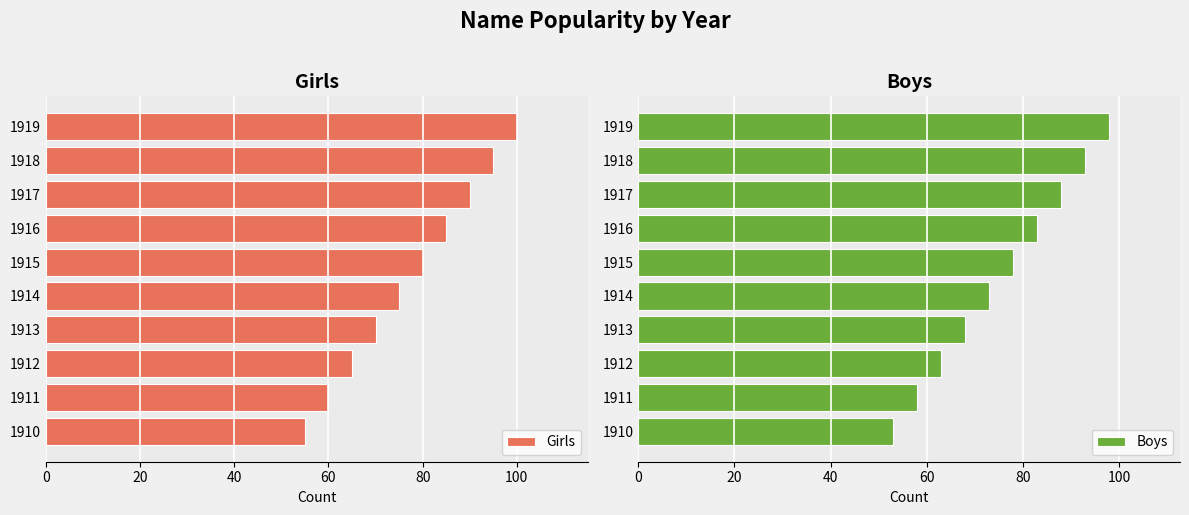

What is the average value of the Boys series?

76